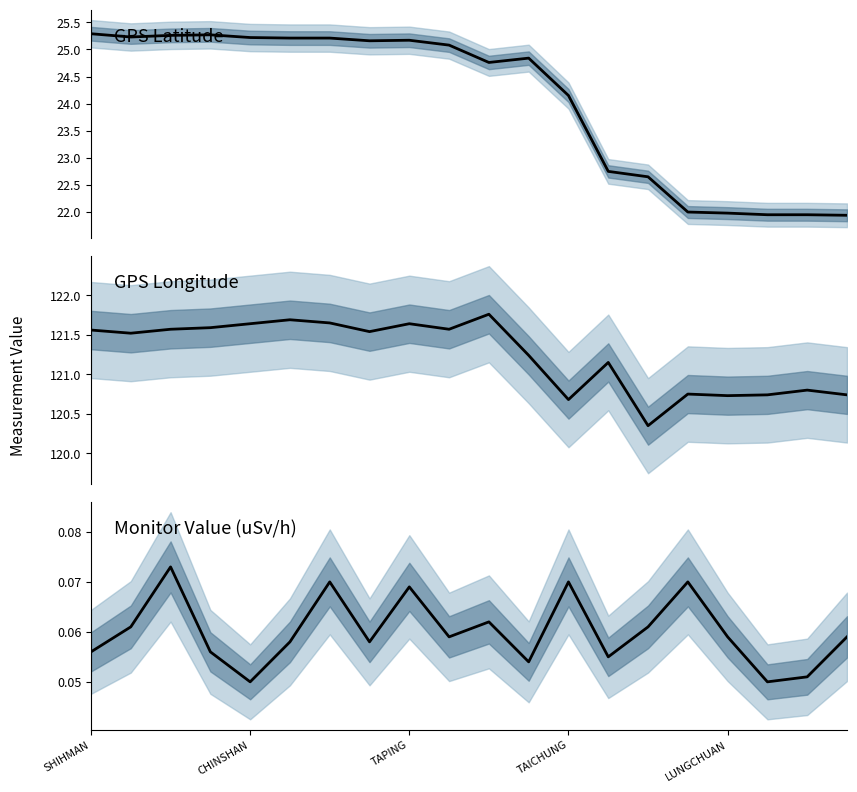

Rank the series by their maximum value, from lowest to highest.

Monitor Value (uSv/h), GPS Latitude, GPS Longitude